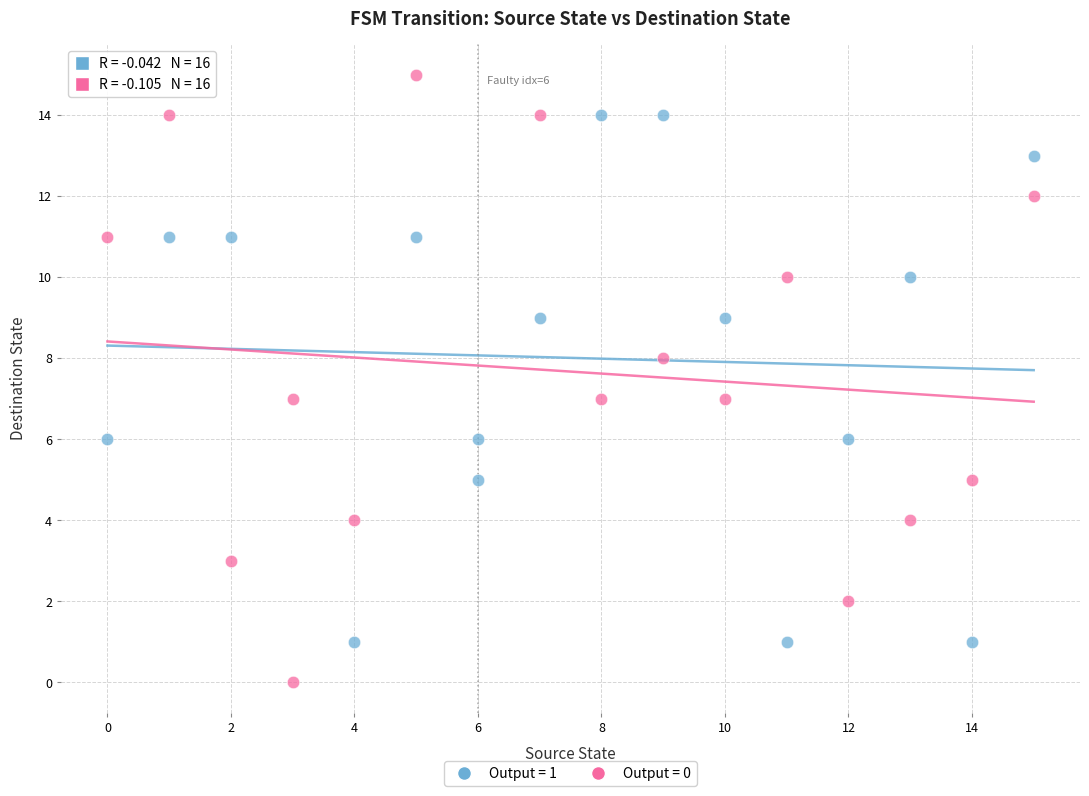

Which series contains the highest Y value?

Output = 0